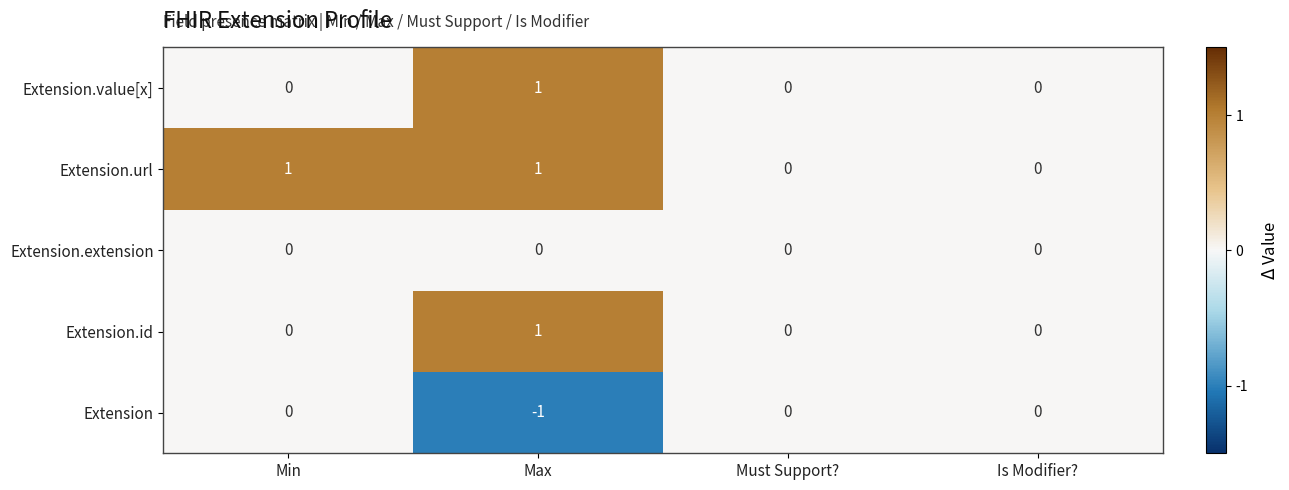

Which series changed the most between Min and Must Support??

Extension.url